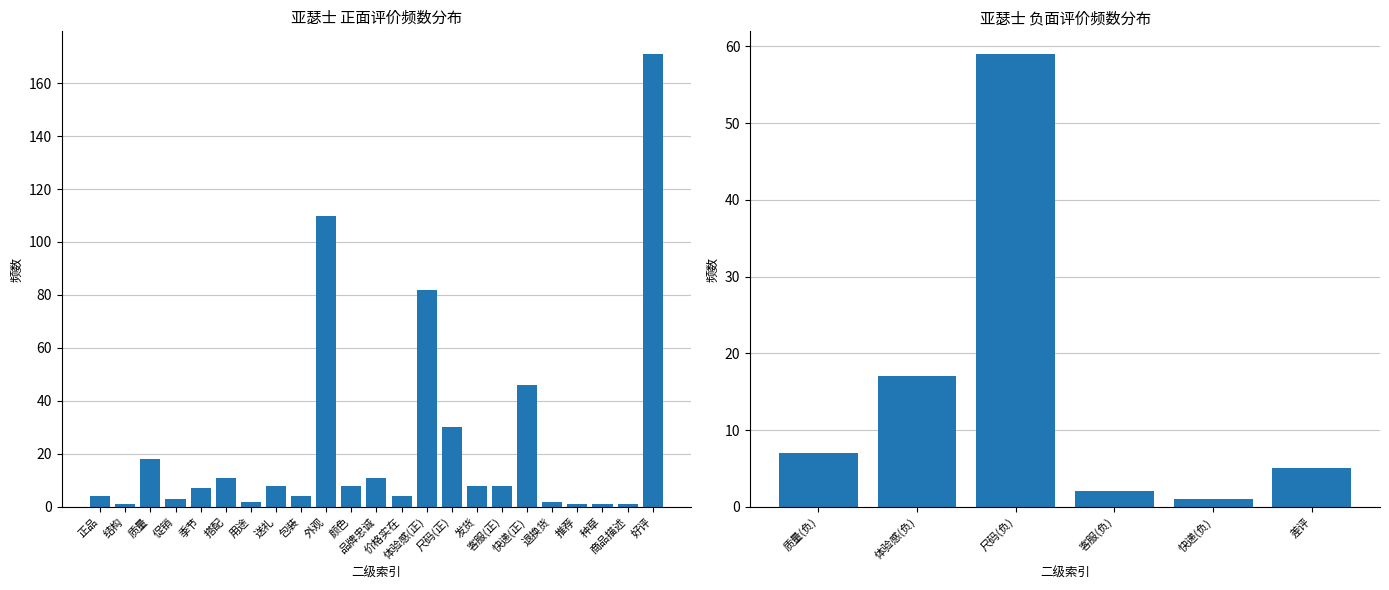

Are the bars grouped side by side (vs. stacked)?

No